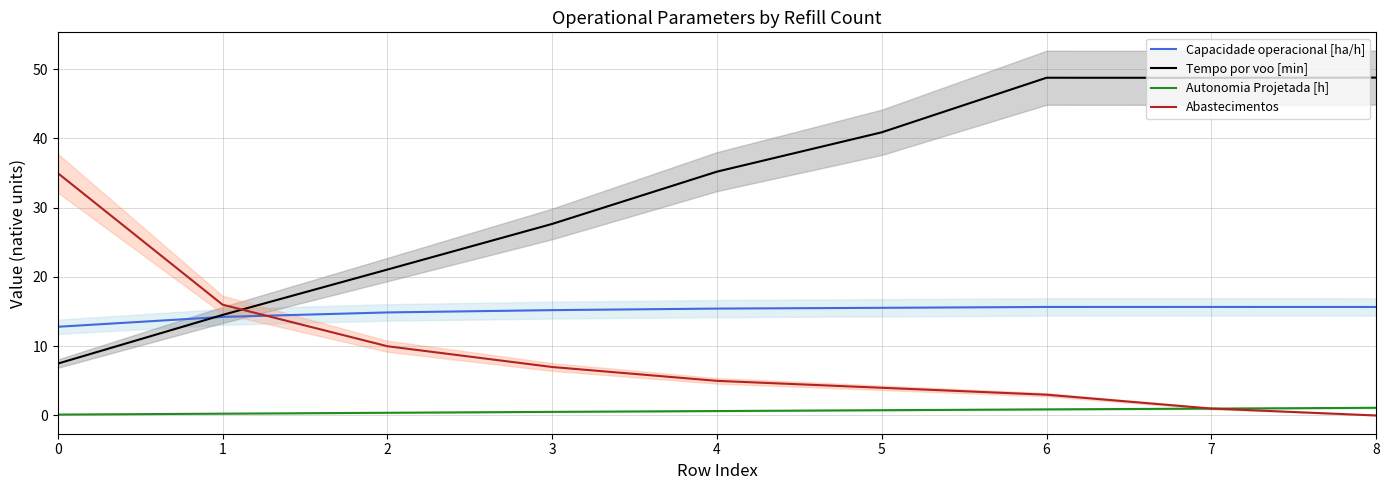

Between 3 and 8, which is larger?

8